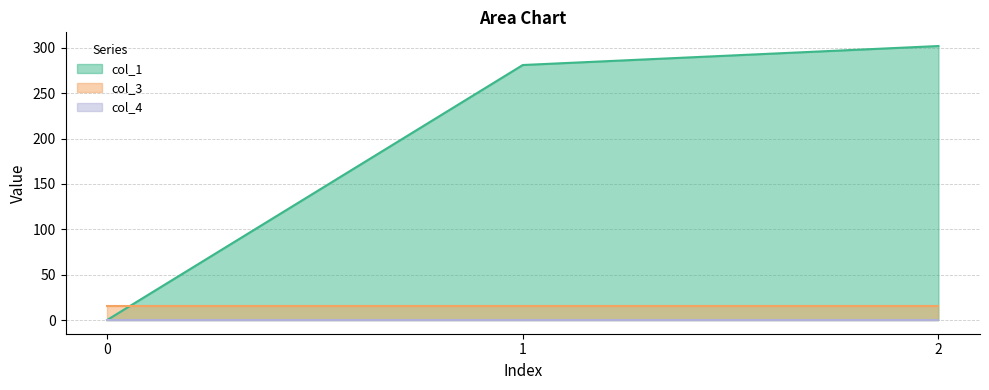

Does the chart have visible grid lines?

Yes